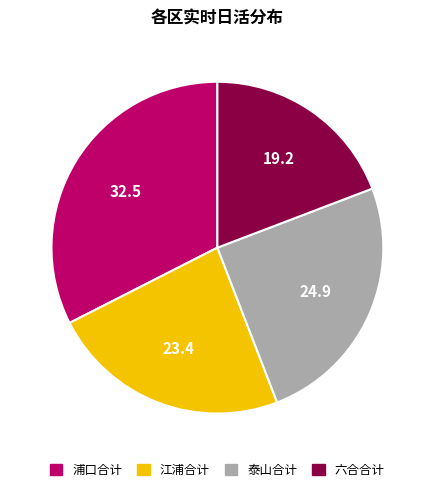

Does 浦口合计 account for over 50% of the chart?

No